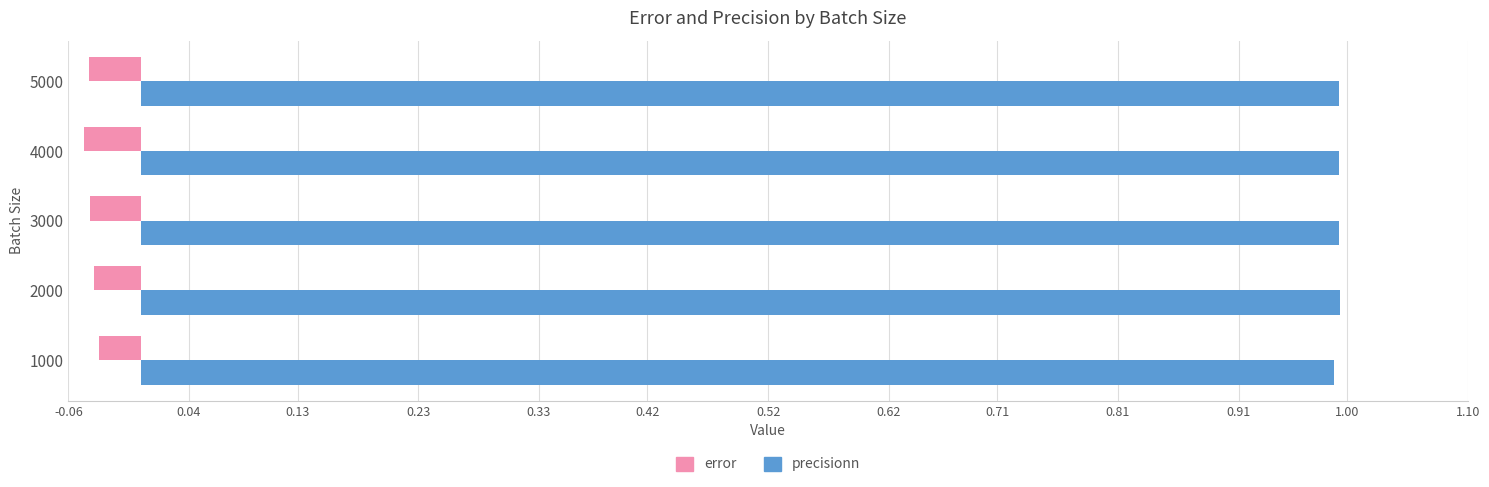

What is the sum of the precisionn values at 5000 and 3000?

2.0